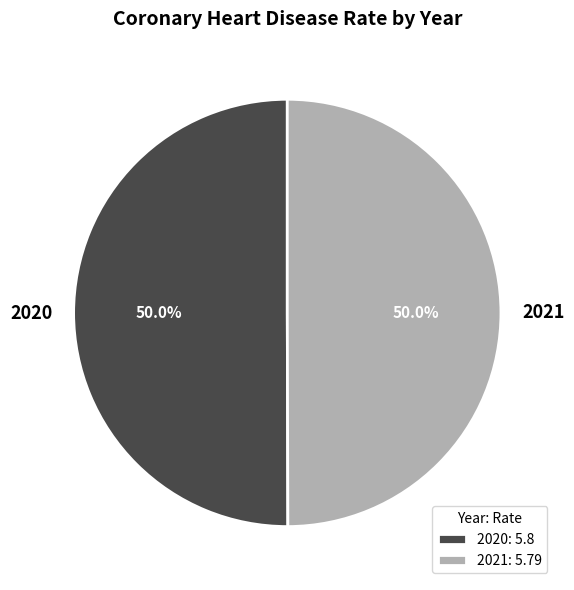

Do 2021 and 2020 together represent more than half of the pie?

Yes